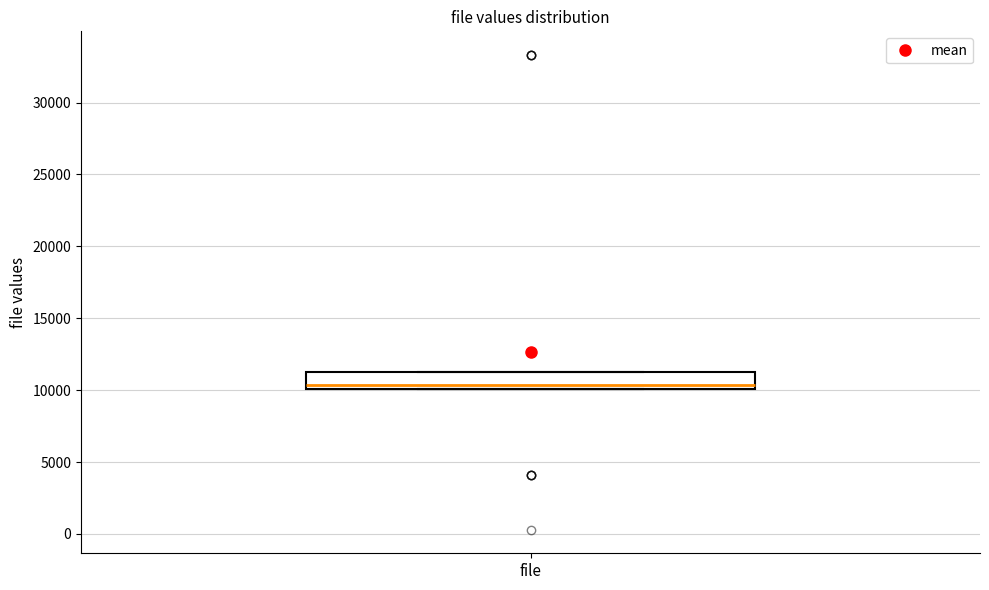

Transcribe this box plot: give where the median line is, the range the box spans, and where the two whiskers end, as read against the y-axis. The values are not printed on the chart, so give them approximately, as read against the axis.

median 10500, box 10000 to 11500, whiskers 10000 to 11500